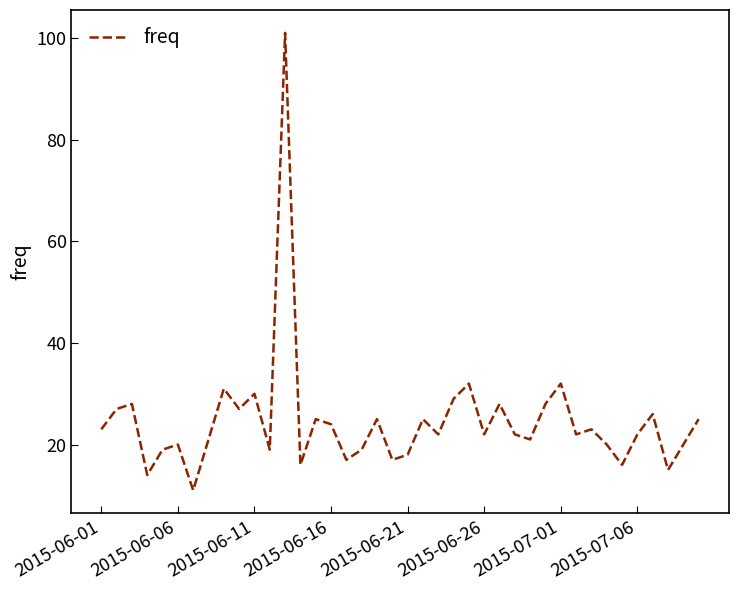

What is the greatest value displayed?

101